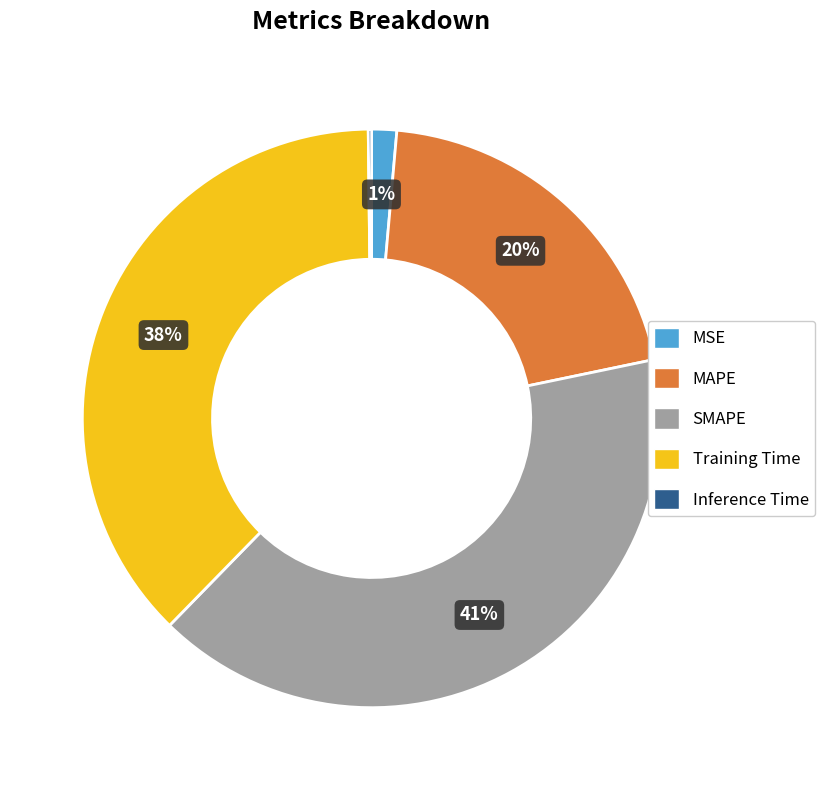

To the nearest percent, what is the average slice percentage?

20%